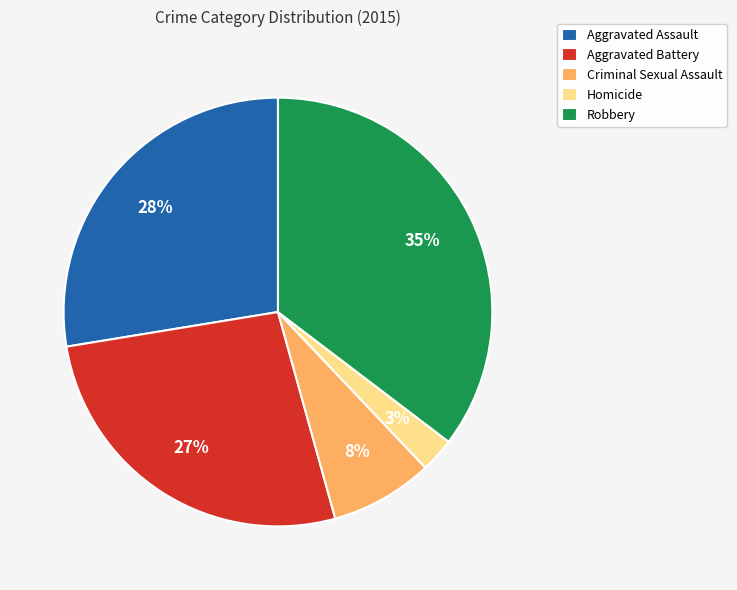

Do Robbery and Aggravated Assault together represent more than half of the pie?

Yes